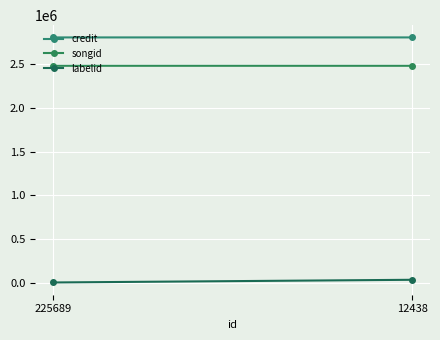

Reading left to right, transcribe all the data shown in this chart.

credit: 225689=2808525	12438=2808533
songid: 225689=2483613	12438=2483625
labelid: 225689=1156	12438=31889